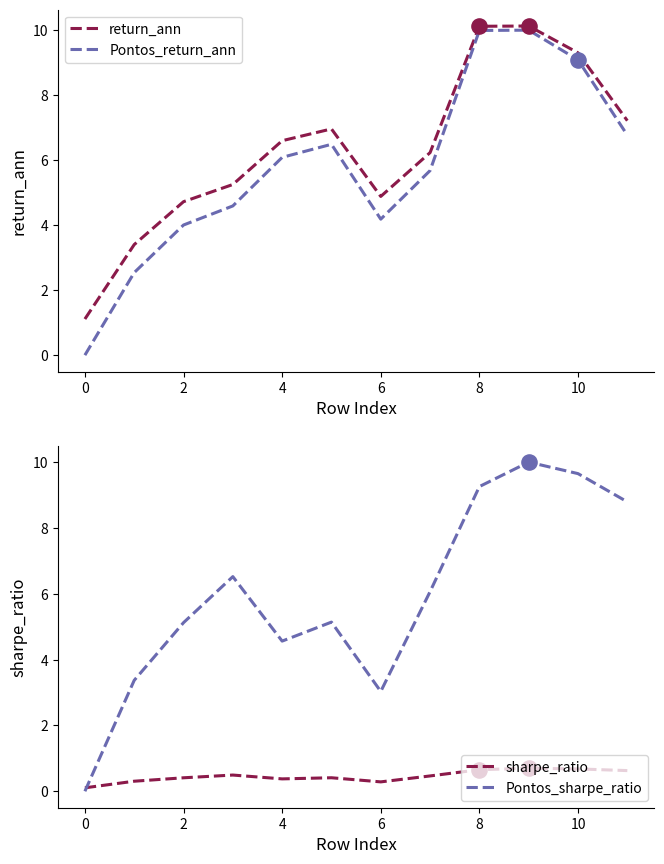

Which series contains the lowest Y value?

Pontos_return_ann